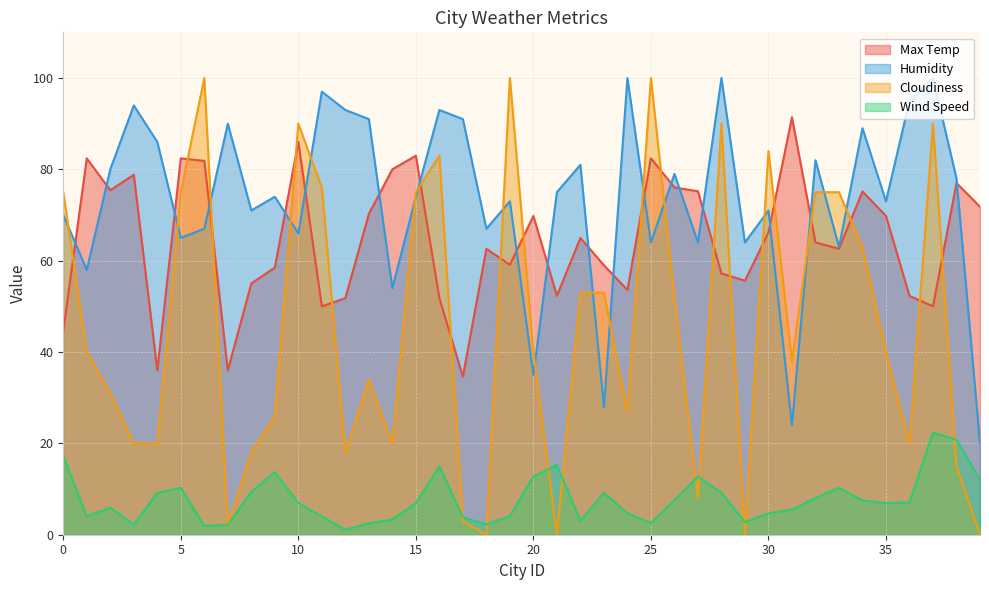

Is the value of Cloudiness at 30 greater than the value of Humidity at 38?

Yes